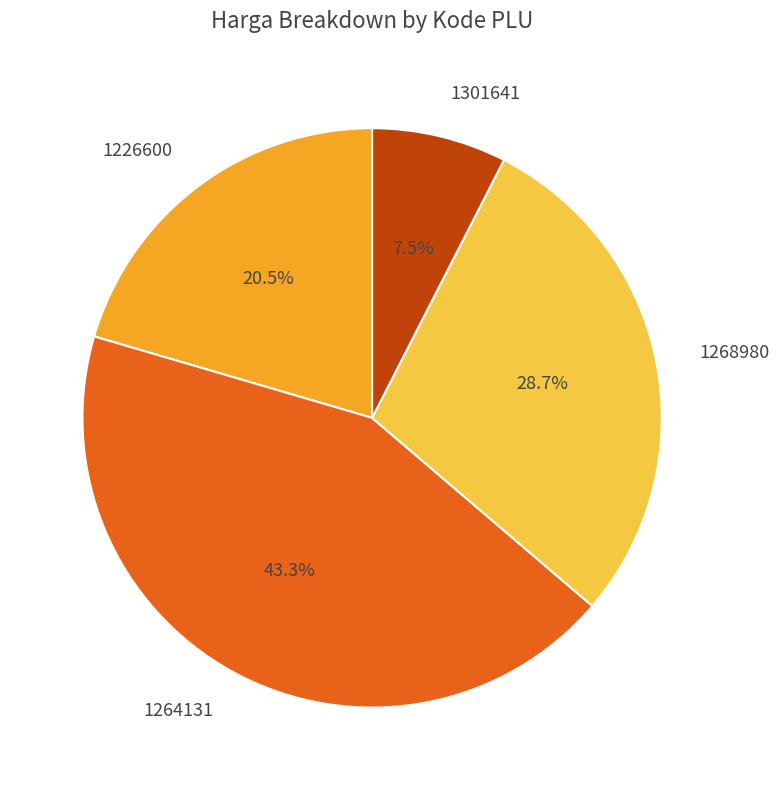

What is the ratio of the value at 1301641 to the value at 1226600?

0.4